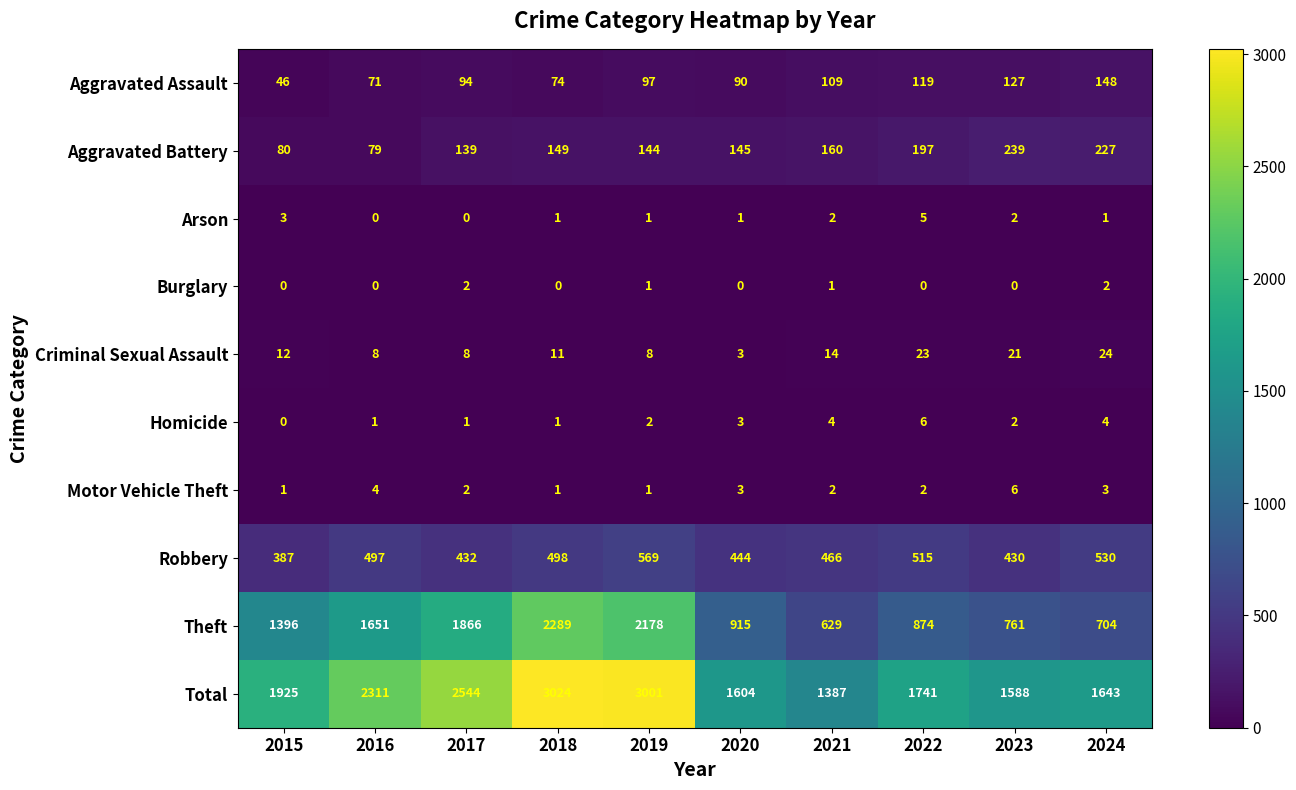

At which category is the sum across all series the highest?

2018